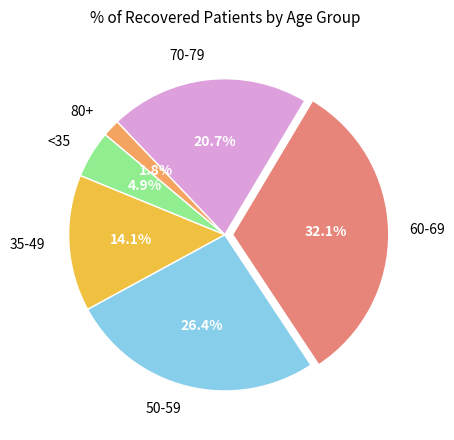

What portion of the pie excludes 35-49?

85.9%